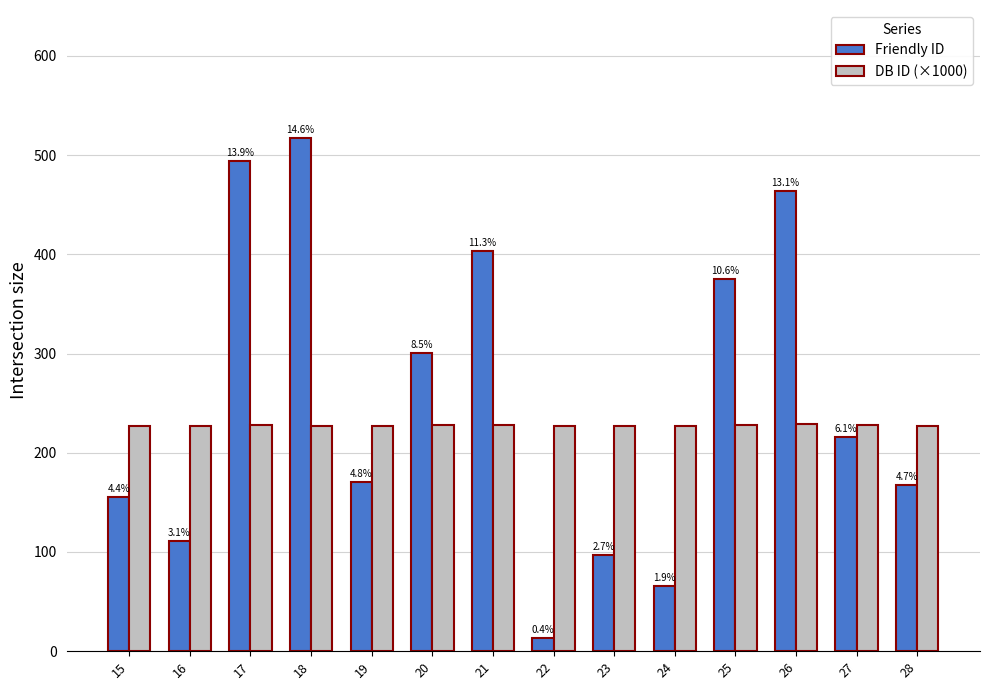

What are all the series names shown in the legend?

Friendly ID, DB ID (×1000)